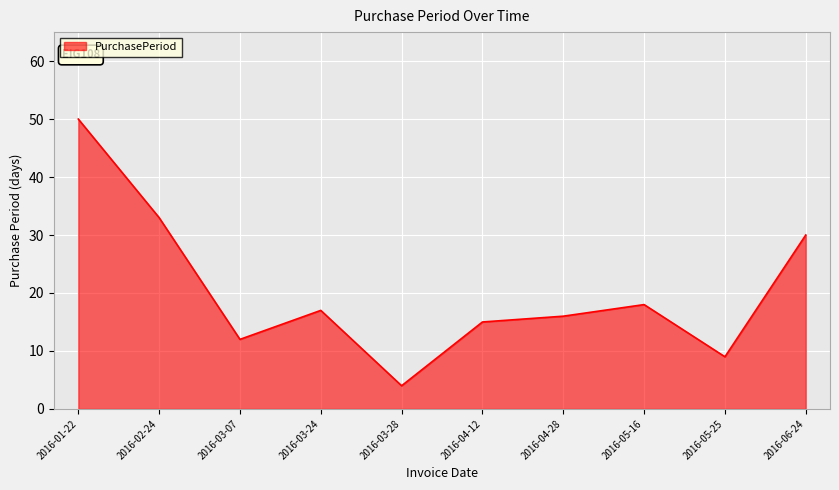

At which label does the data first exceed 17?

2016-01-22